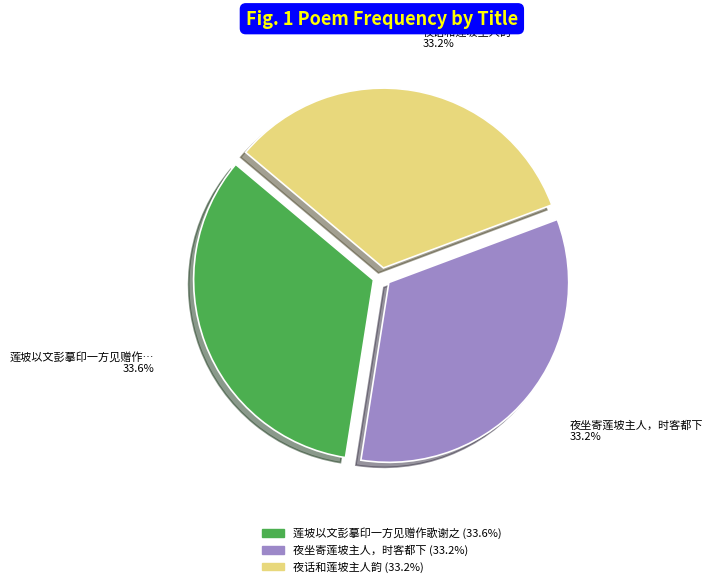

Does any single category account for the majority?

No